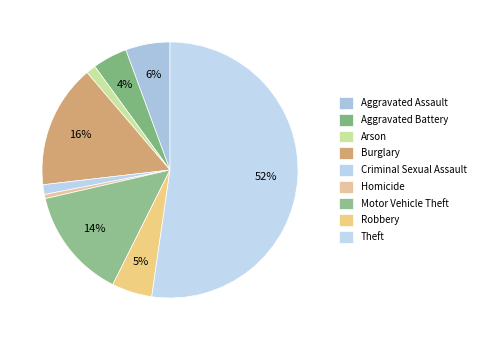

What is the smallest slice in the pie chart?

Homicide